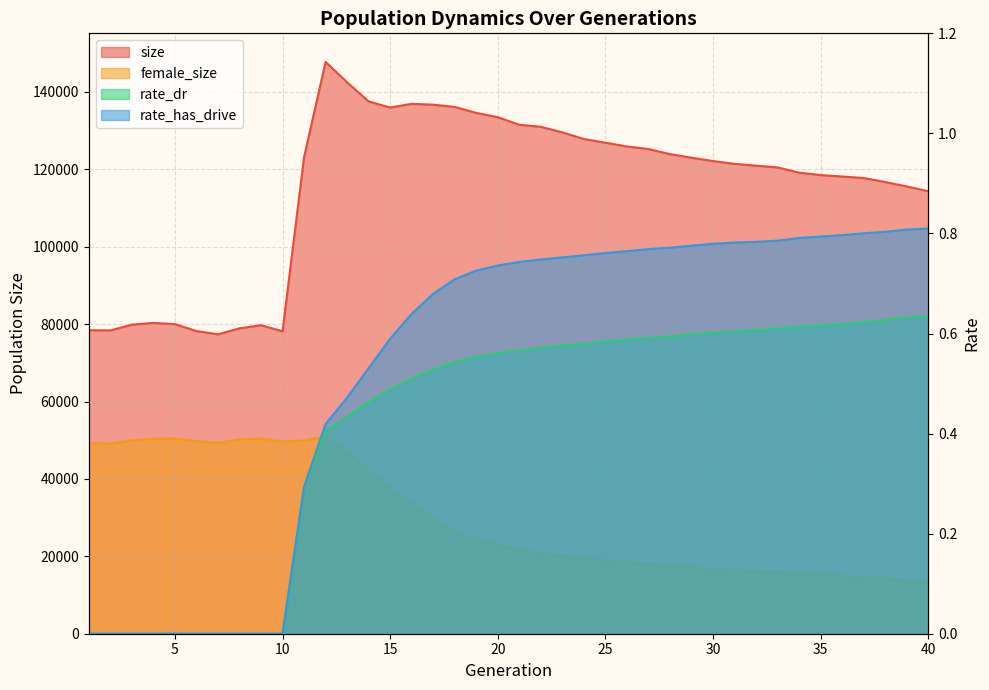

What is the difference between the maximum and second lowest values in the rate_dr series?

0.6